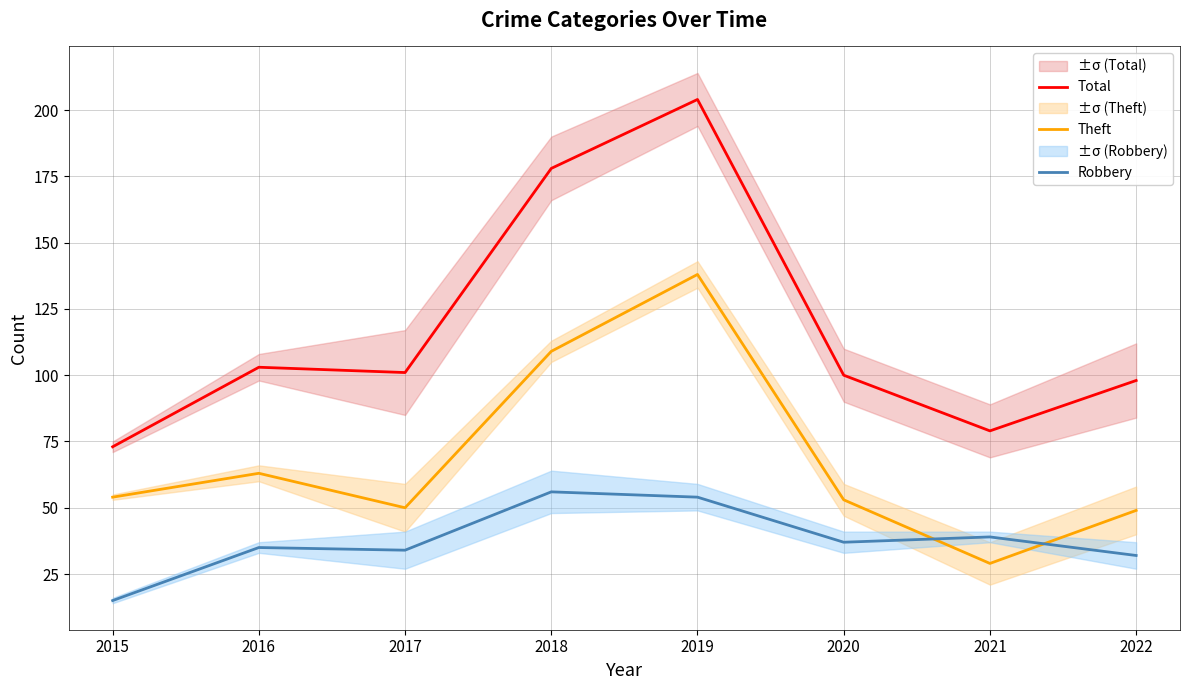

What is the difference between the maximum and minimum values in the Total series?

131